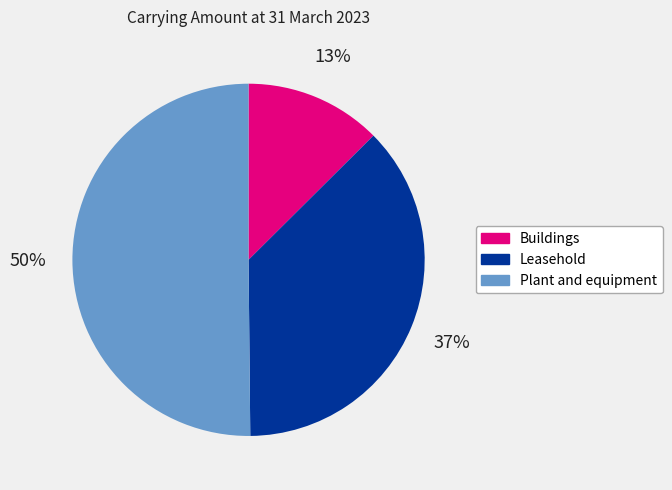

Between Buildings and Leasehold, which is larger?

Leasehold